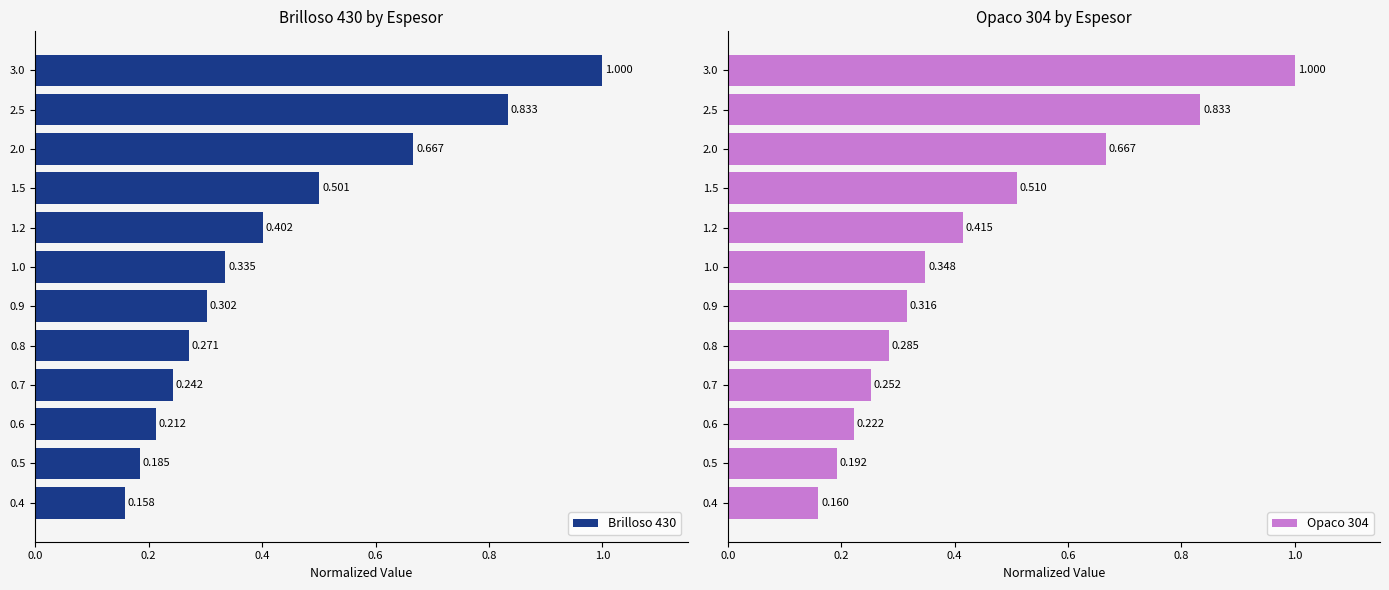

Which series changed the most between 0.6 and 2.0?

Brilloso 430